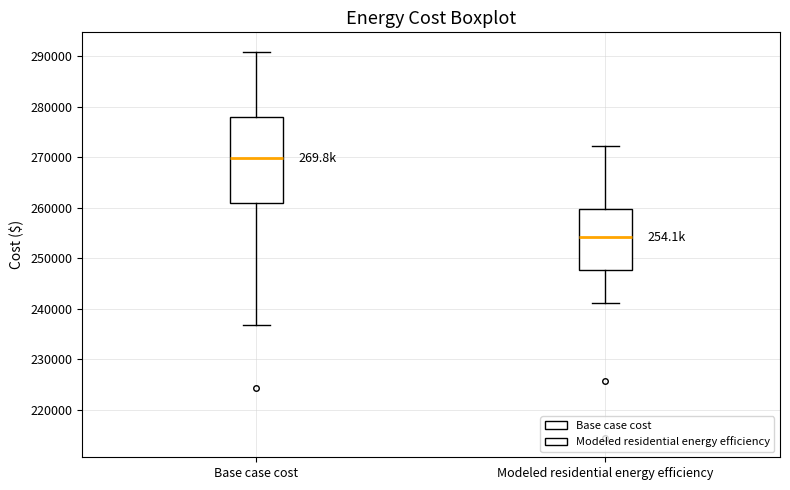

Which box's median line is the lowest?

Modeled residential energy efficiency